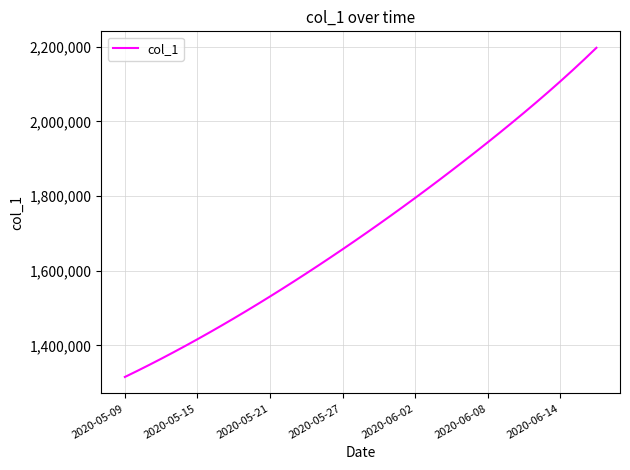

What is the sum of all values?

68496263.2